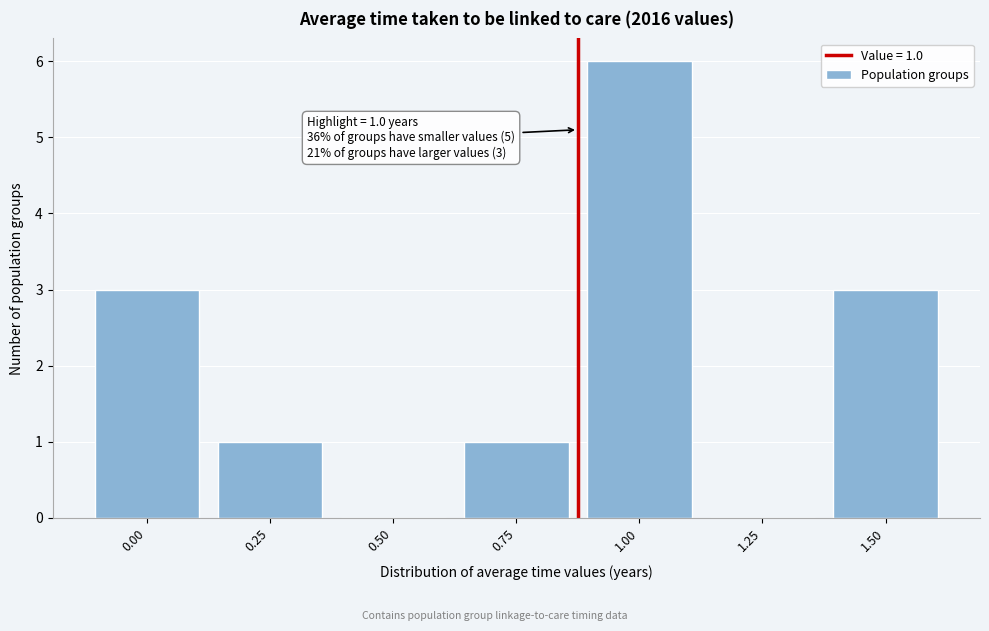

Reading left to right, list all the values displayed in this chart.

0.00=3	0.25=1	0.50=0	0.75=1	1.00=6	1.25=0	1.50=3